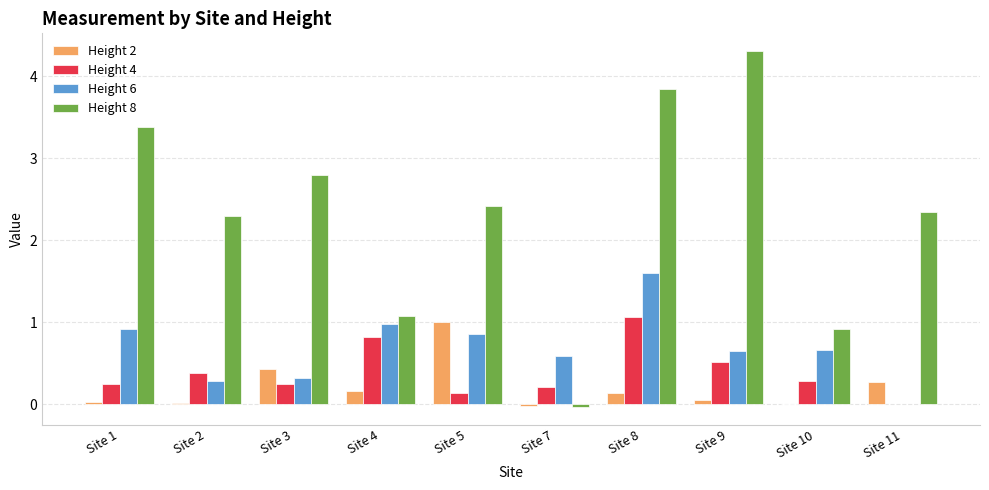

At which label is Height 8 closest to 2?

Site 2